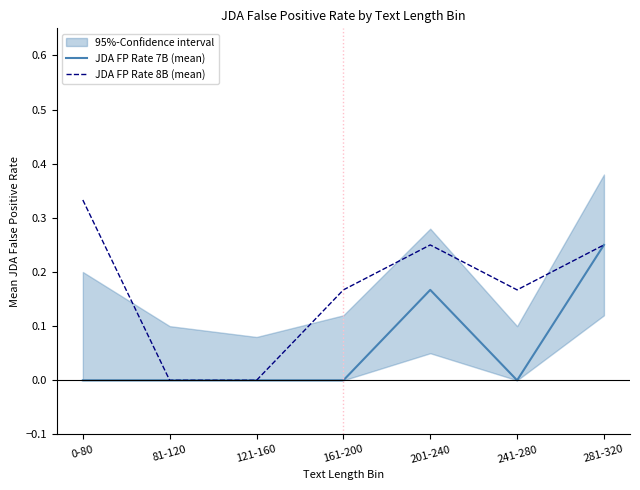

The JDA FP Rate 8B (mean) series shows 0.4 at 281-320. True or false?

False